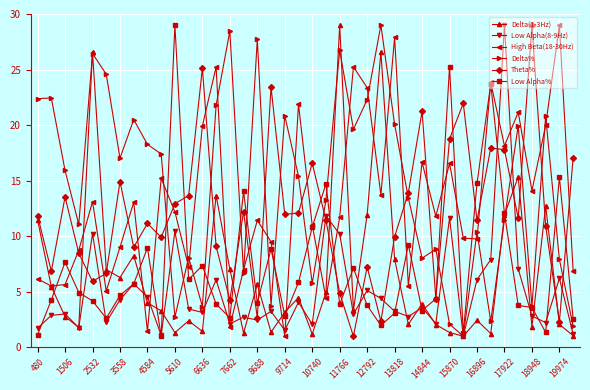

What is the highest value of the Theta% series?

29.0